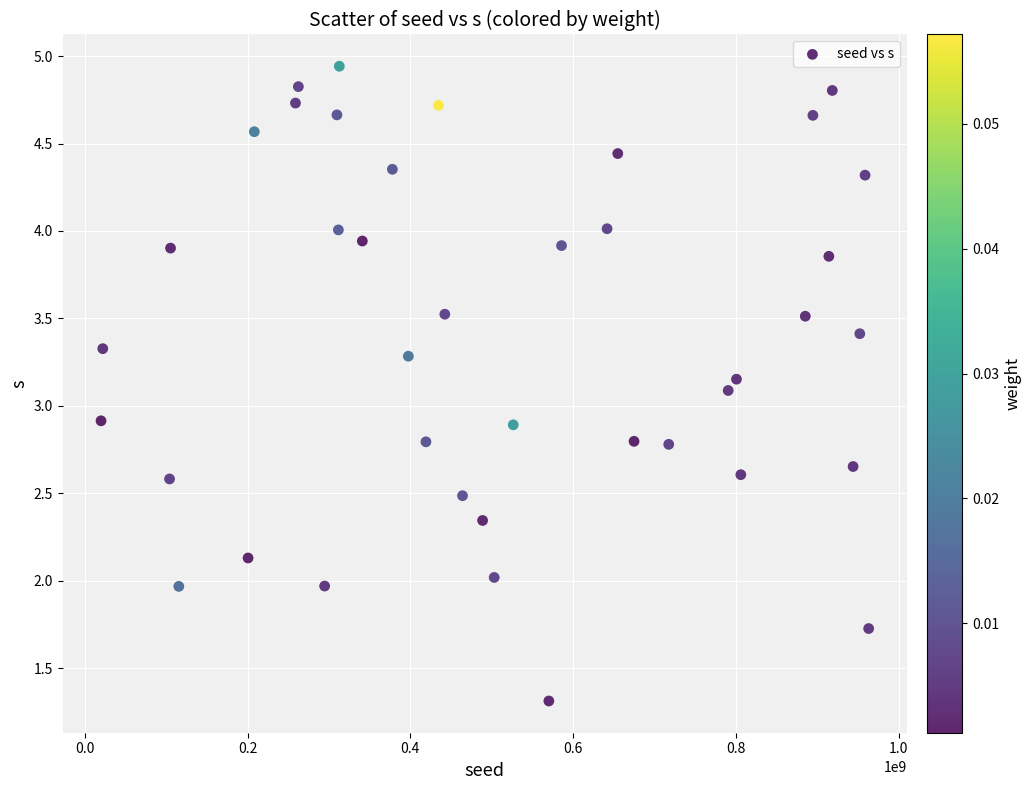

What is the range of Y values (max minus min)?

3.6